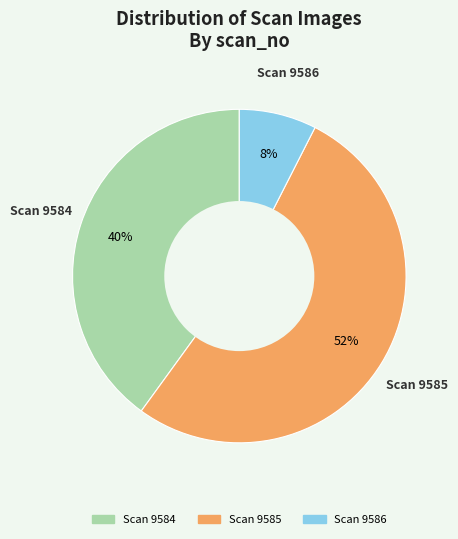

Is there any slice that represents more than half of the pie?

Yes